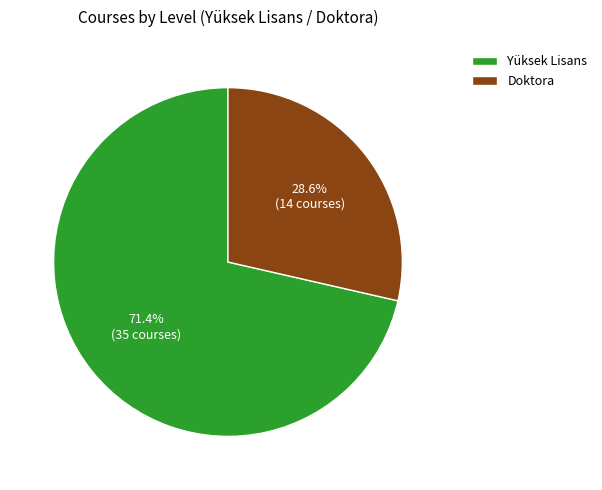

To the nearest percent, what percentage of the pie is Doktora?

29%